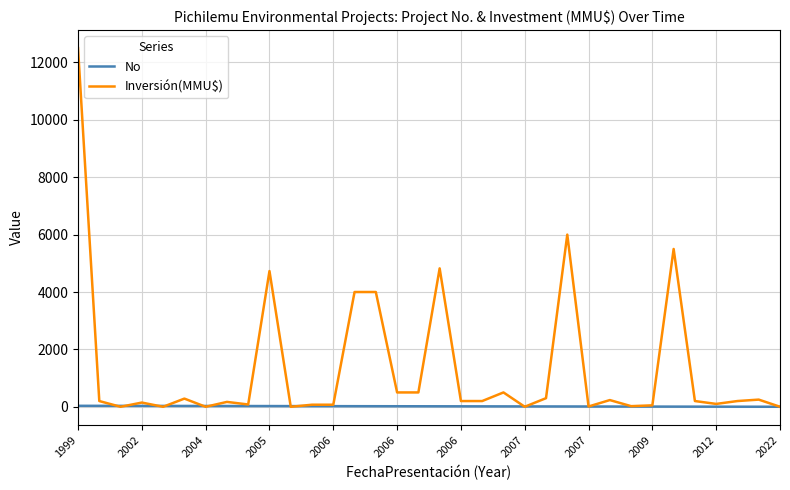

What is the highest value of the Inversión(MMU$) series?

12500